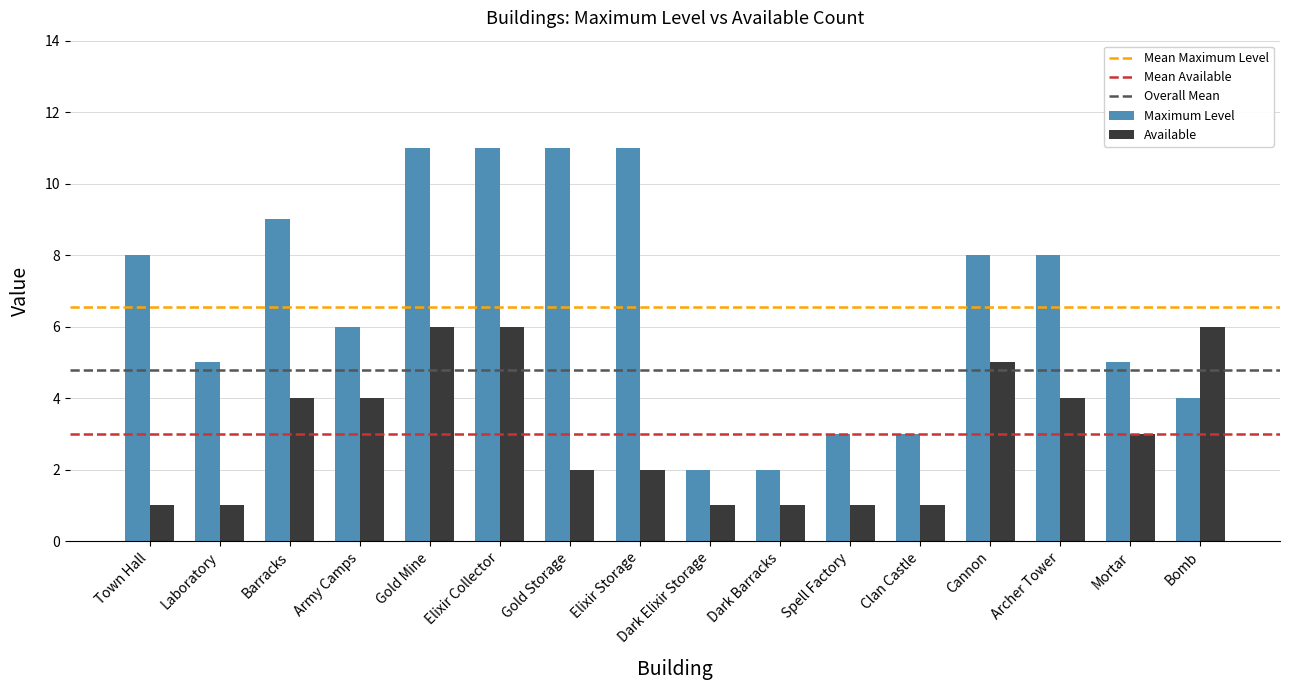

At Spell Factory, list the series in order from largest to smallest.

Maximum Level, Available